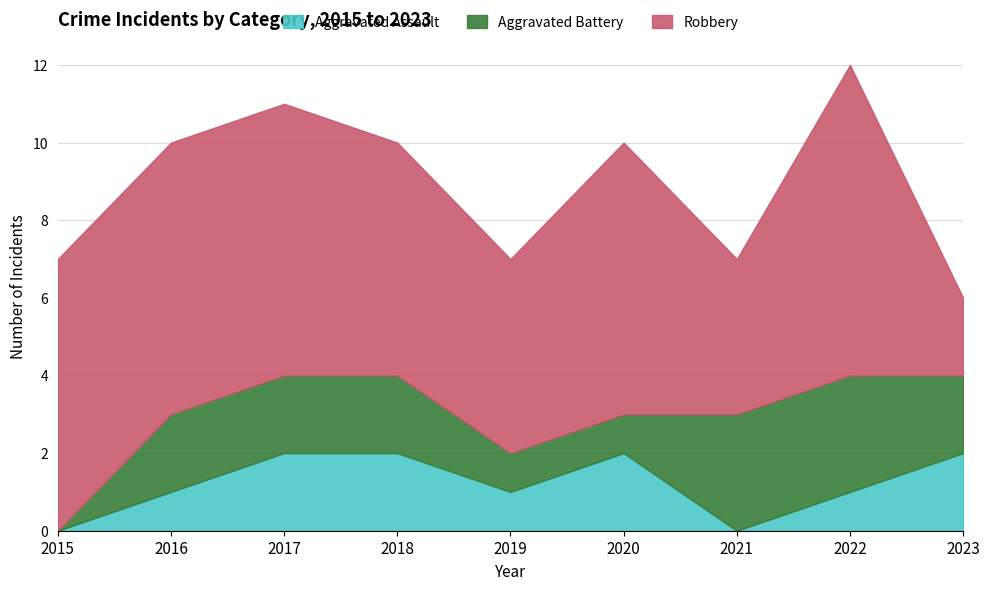

How many values in the Robbery series are below 7?

4